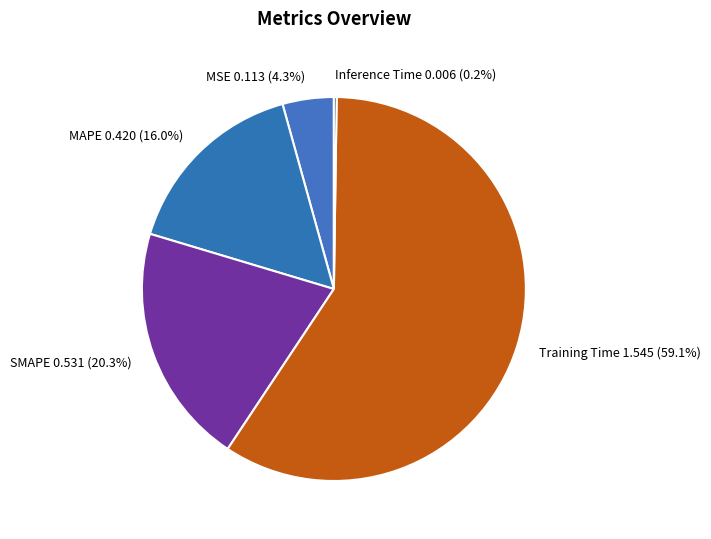

What is the largest slice in the pie chart?

Training Time